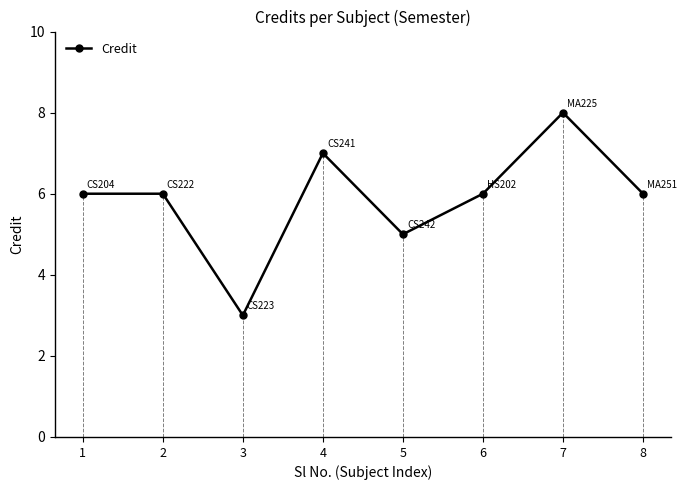

Count the number of data series in this chart.

1